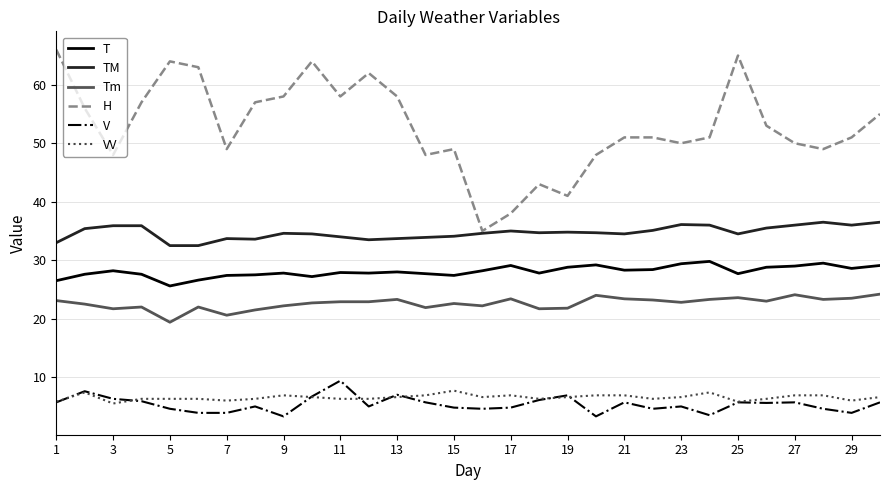

Which series has the widest spread of values?

H